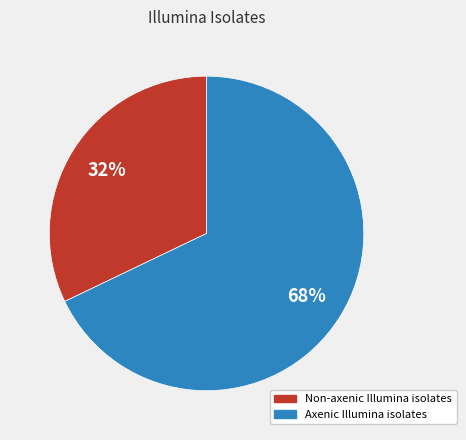

Which category has the smallest portion of the pie?

Non-axenic Illumina isolates